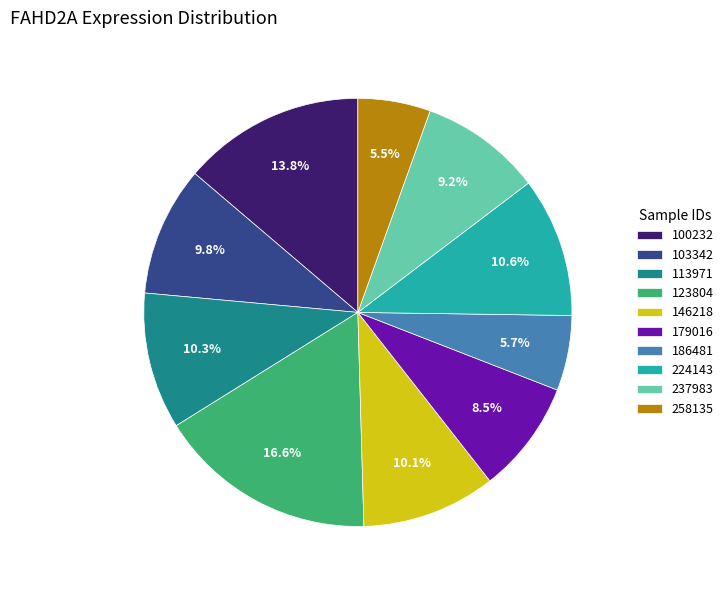

Which slice is the largest?

123804